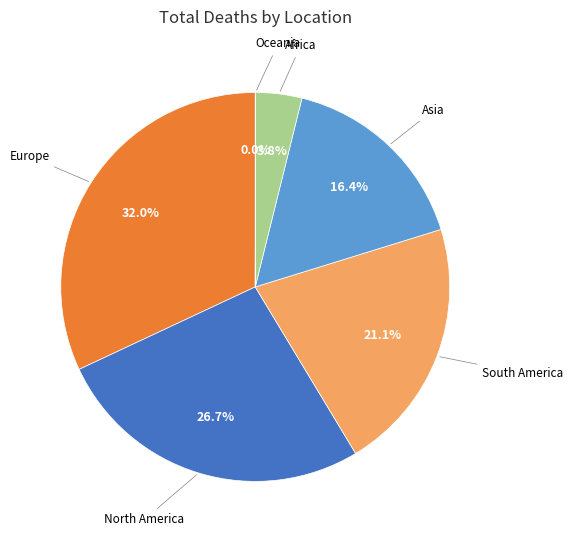

To the nearest percent, what is the difference between the largest and smallest slice percentages?

32%